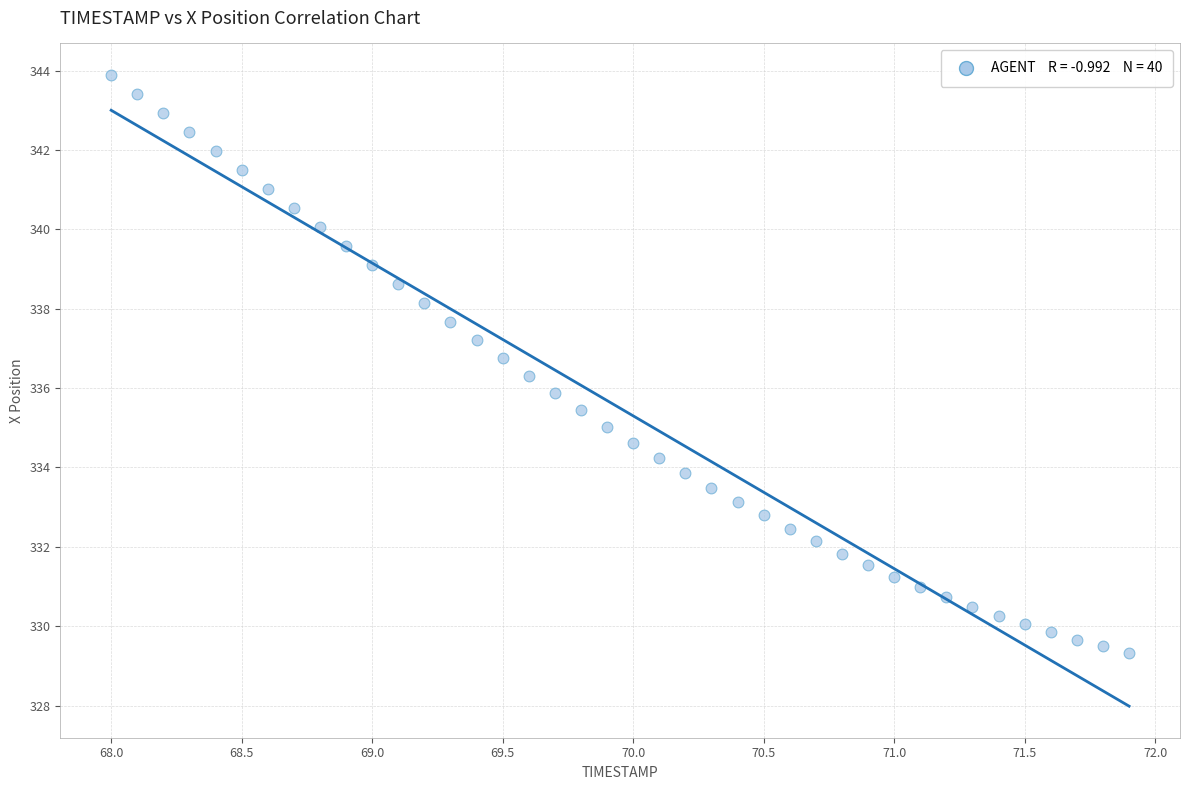

What is the range of Y values (max minus min)?

14.6